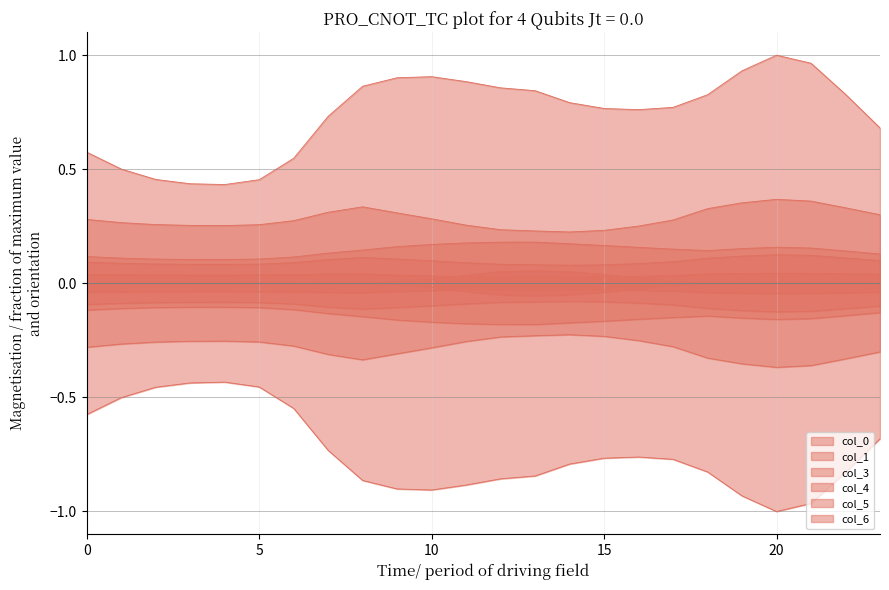

At which label does 0 reach its minimum?

4